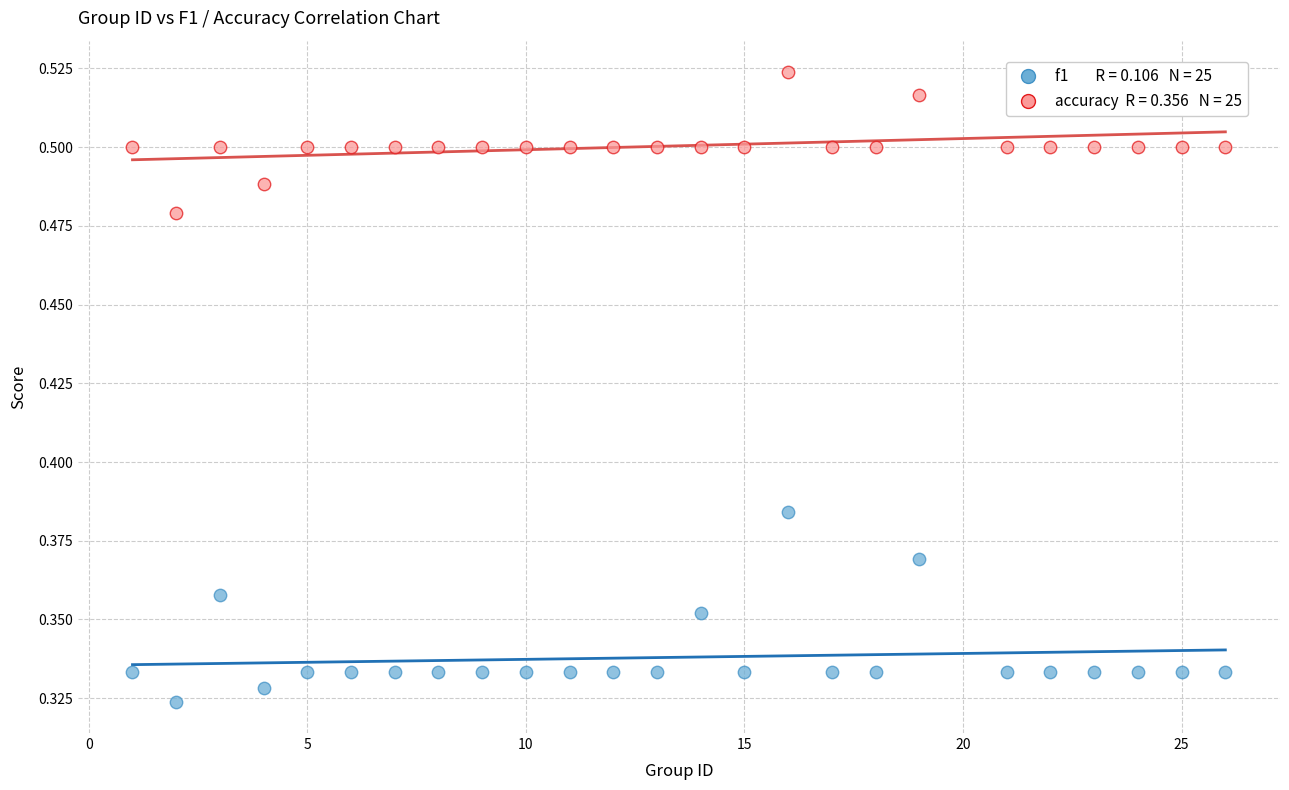

Across all data points, what is the range of X values (max minus min)?

25.0